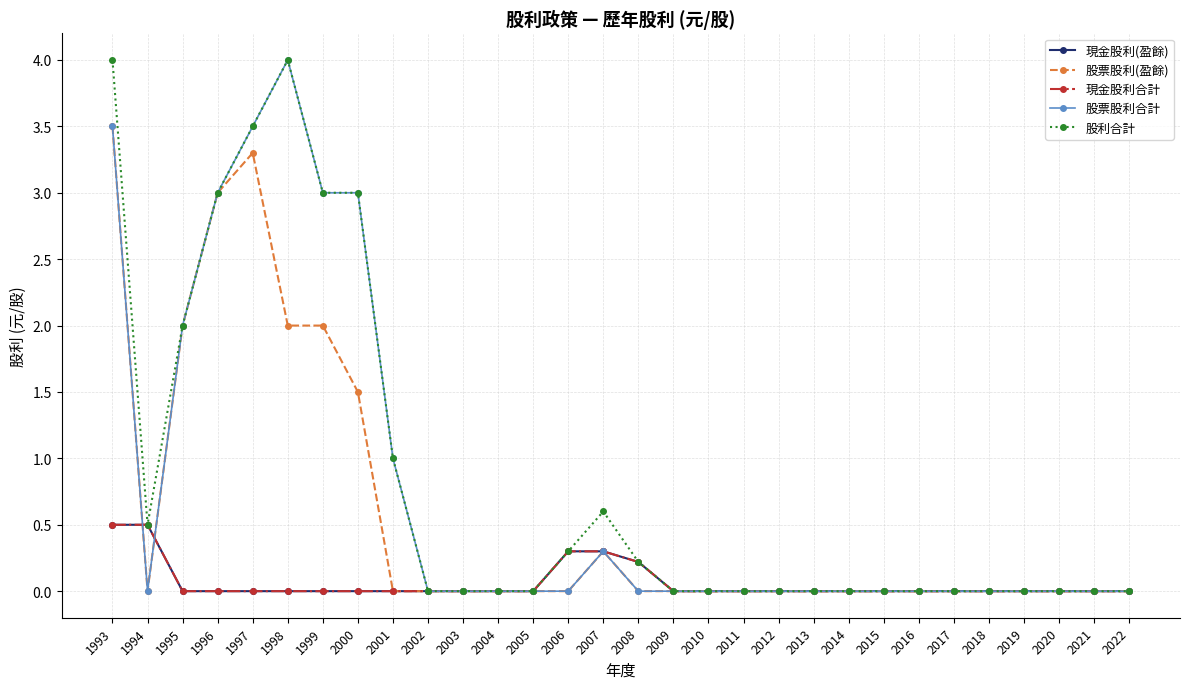

List the series in order of their peak value, highest first.

股票股利合計, 股利合計, 股票股利(盈餘), 現金股利(盈餘), 現金股利合計